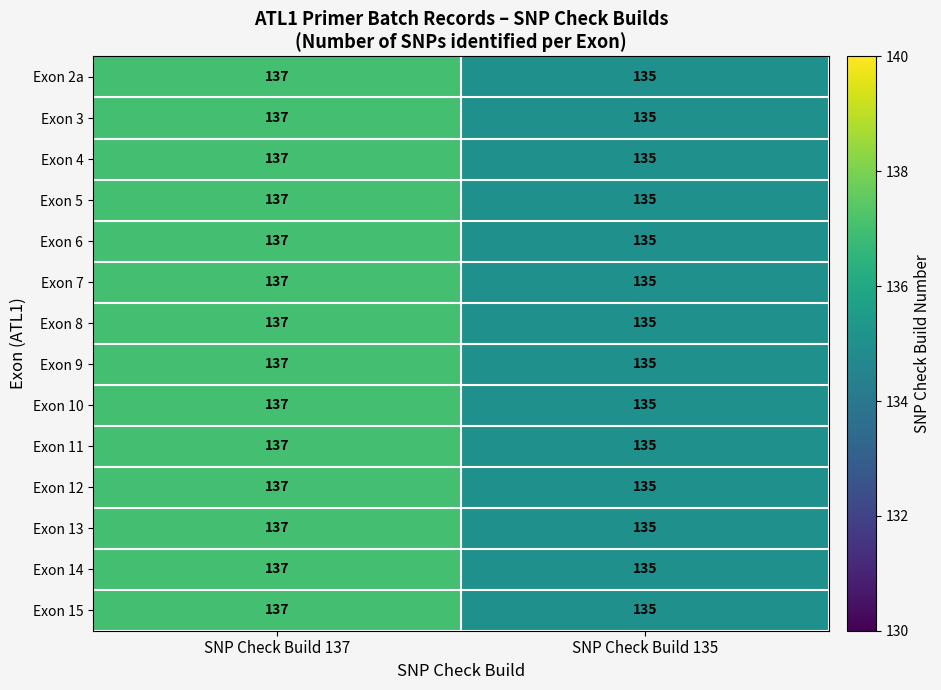

True or false: Exon 14 has a value of 87 at SNP Check Build 135.

False